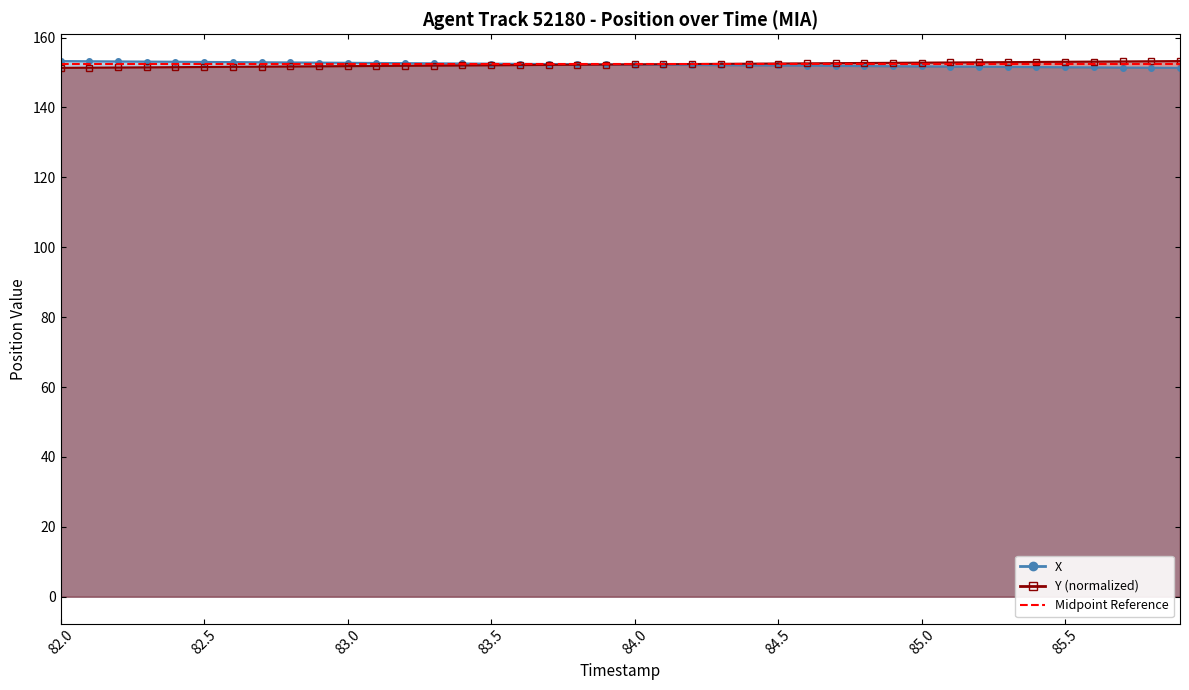

Rank the categories by X value from lowest to highest.

85.9, 85.8, 85.7, 85.6, 85.5, 85.4, 85.3, 85.2, 85.1, 85.0, 84.9, 84.8, 84.7, 84.6, 84.5, 84.4, 84.3, 84.2, 84.1, 84.0, 83.9, 83.8, 83.7, 83.6, 83.5, 83.4, 83.3, 83.2, 83.1, 83.0, 82.9, 82.8, 82.7, 82.6, 82.5, 82.4, 82.3, 82.2, 82.1, 82.0